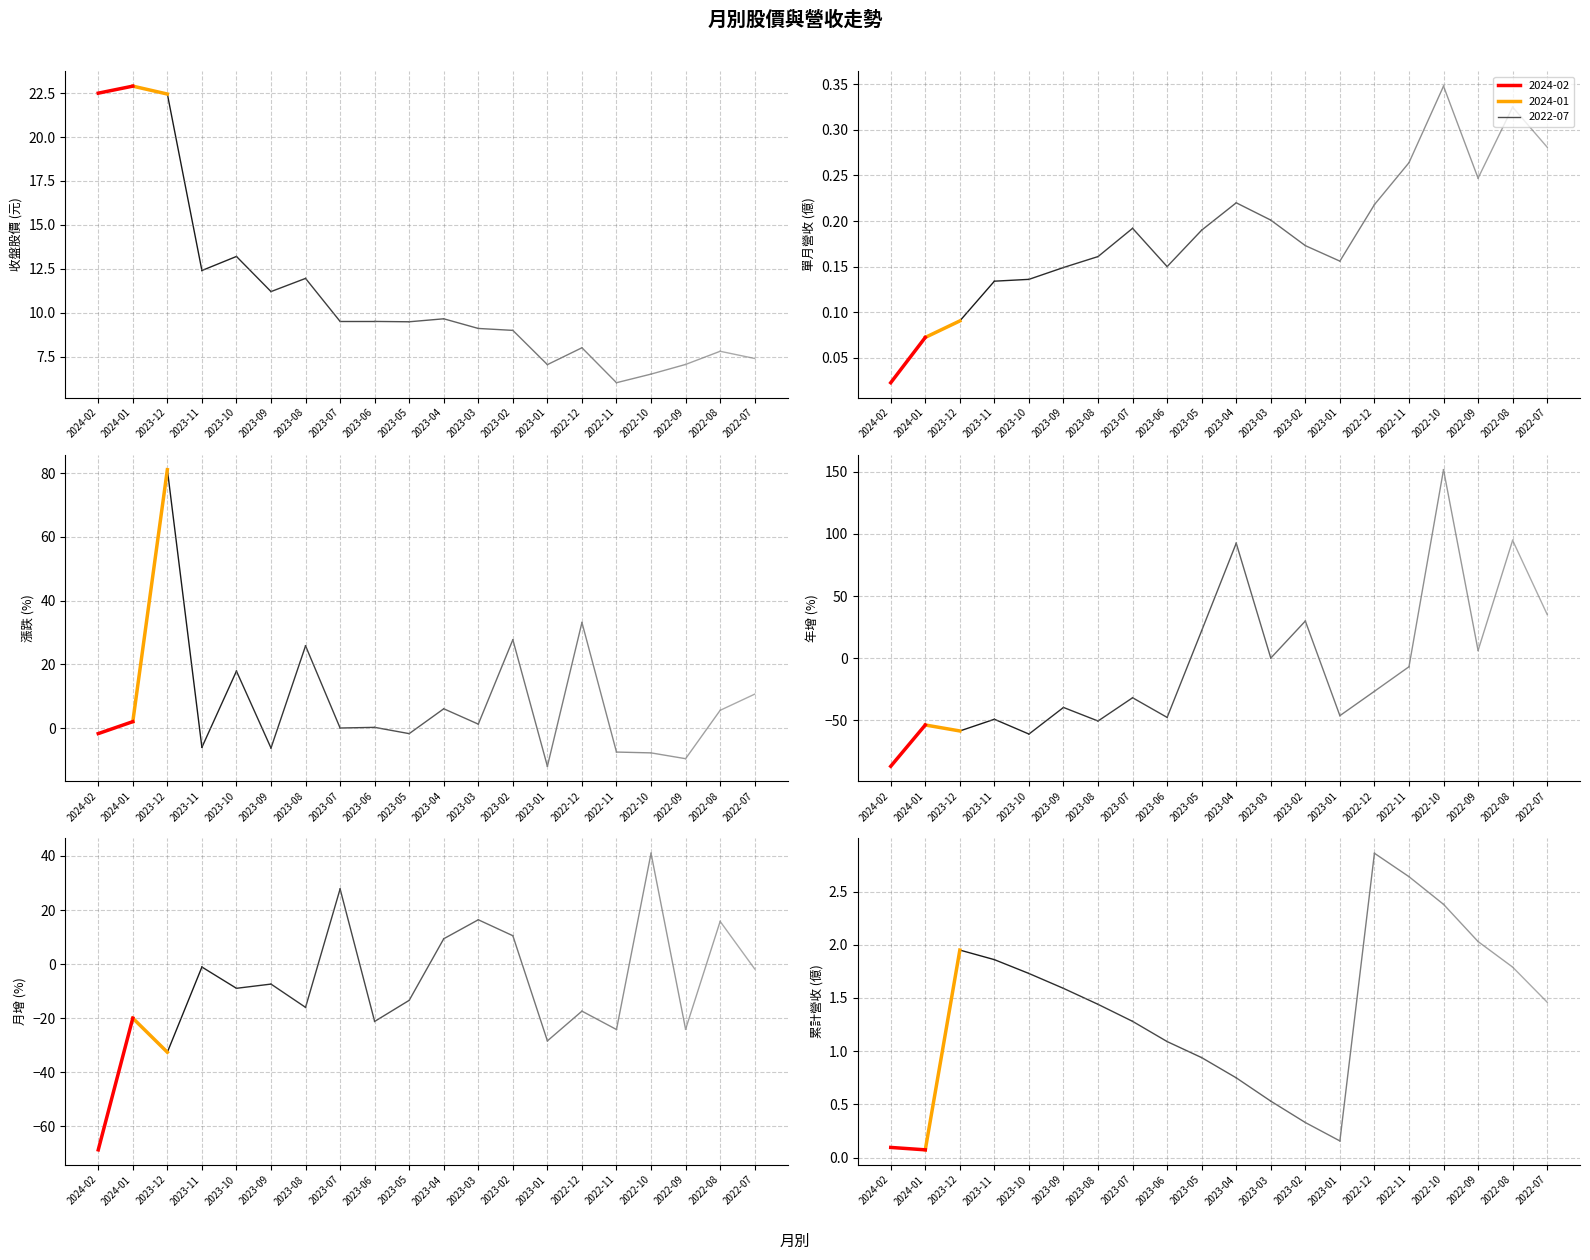

Which category has the lowest value in the 年增(%) series?

2024-02